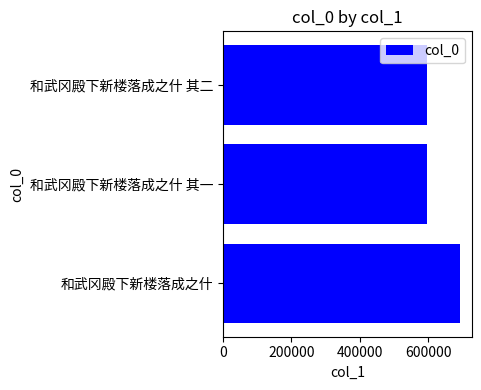

What is the sum of all values?

1888377